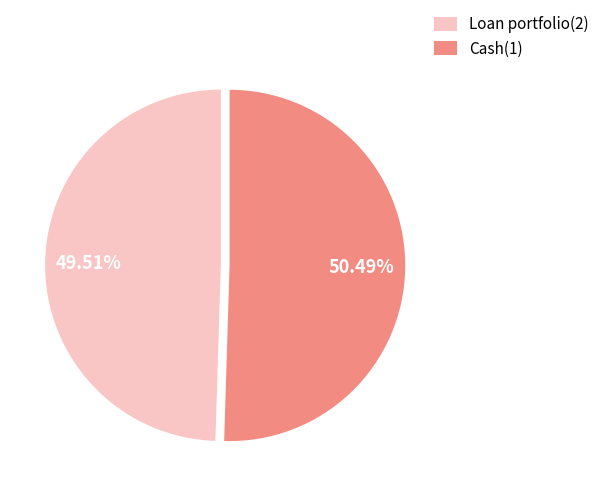

To the nearest percent, what is the combined percentage of Loan portfolio(2) and Cash(1)?

100%